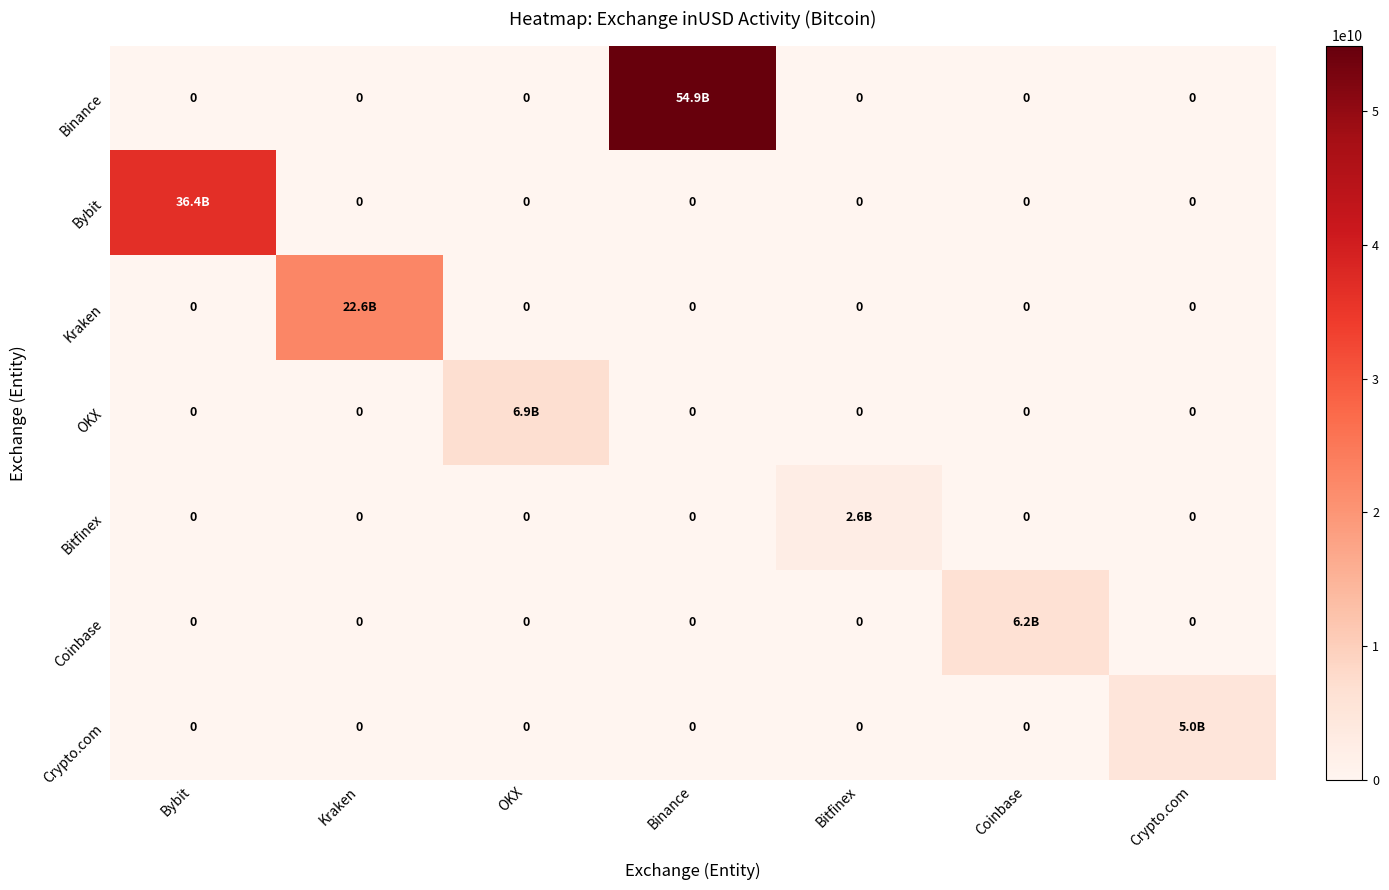

Is it true that Coinbase equals -3895740095 at Kraken?

False